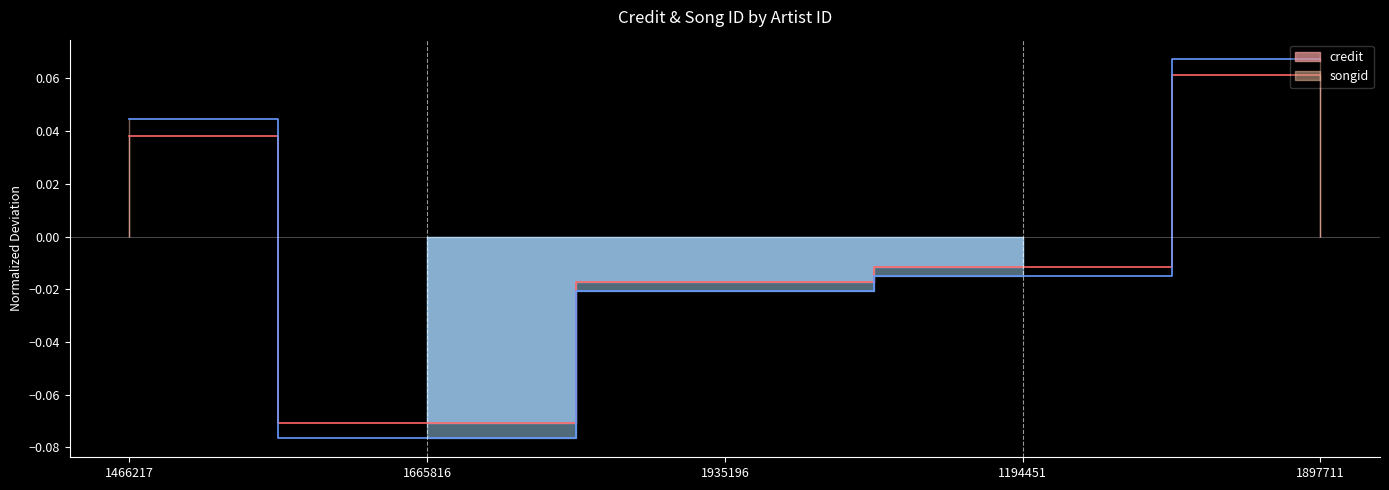

What is the total value across all series at 1897711?

0.1